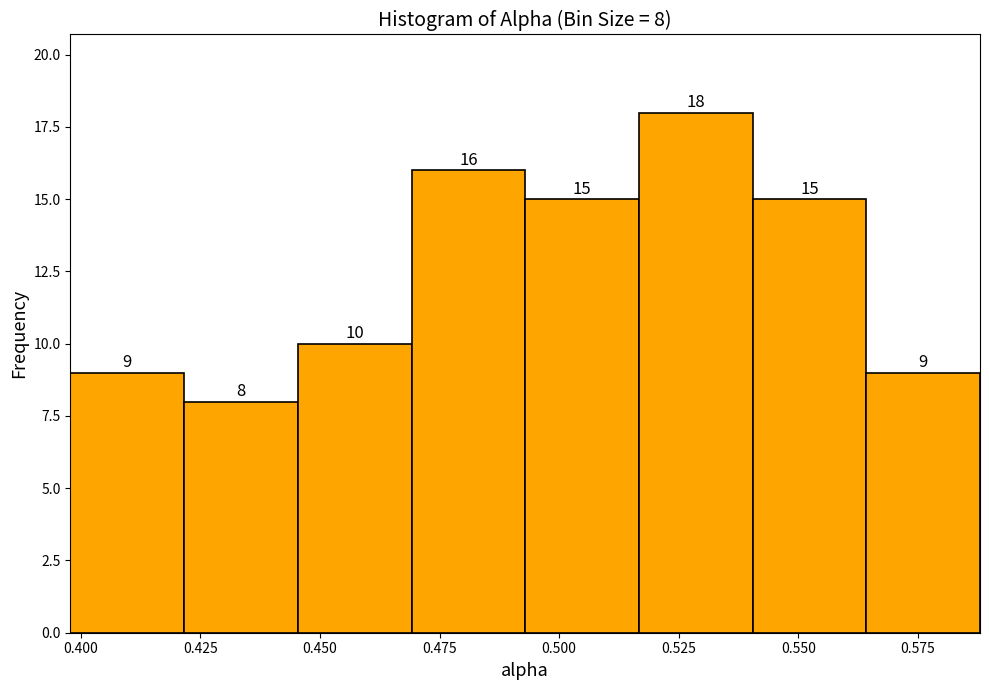

Which range on the x-axis has the tallest bar?

0.515 to 0.540